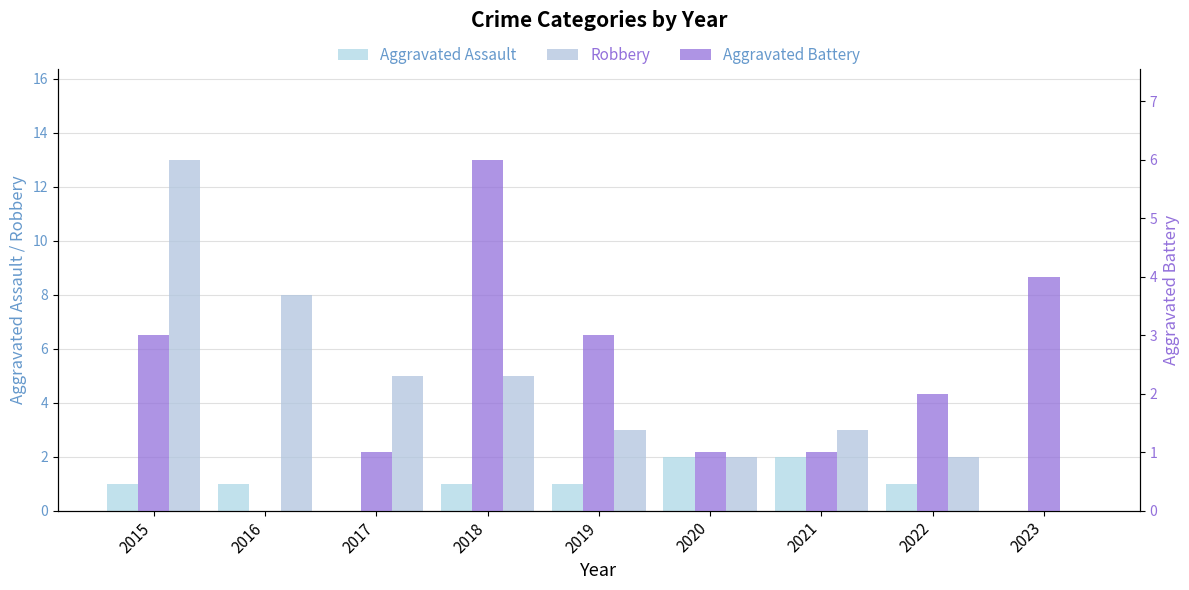

How many distinct data groups are displayed?

3